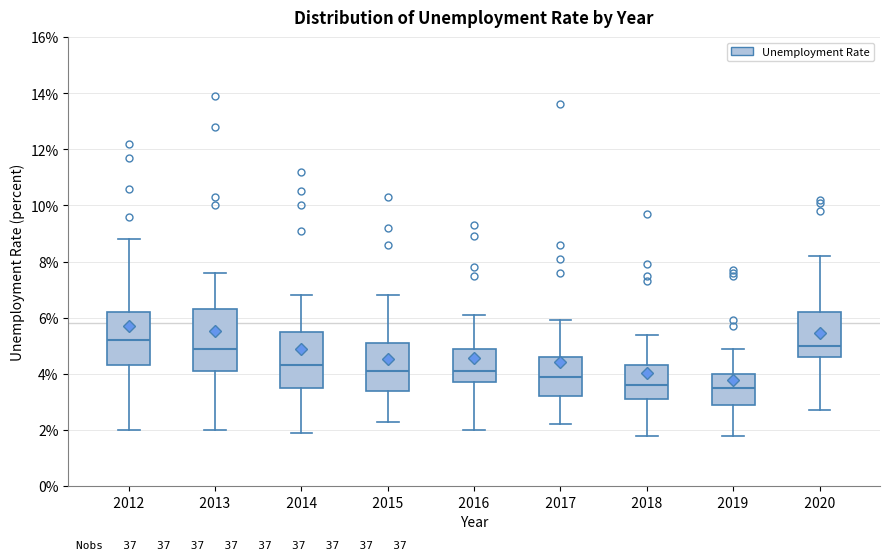

Which box has the highest median line?

2012